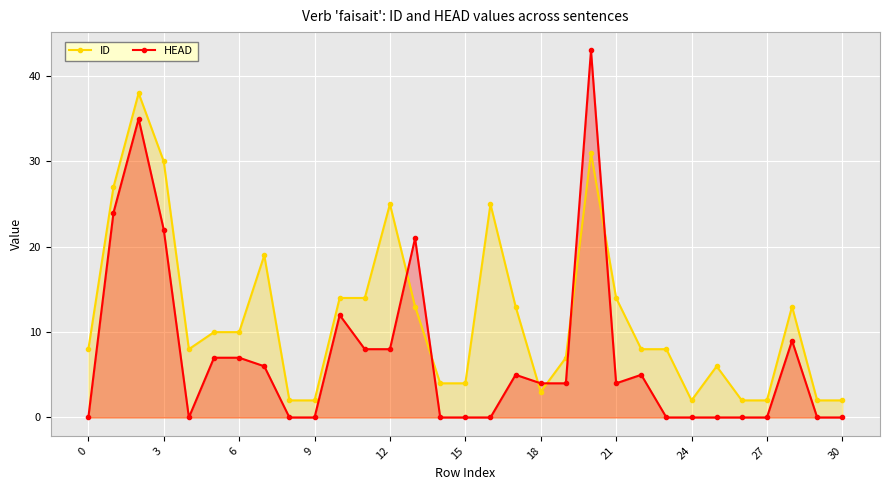

Reading right to left, extract all data points from this chart.

ID: 2	2	13	2	2	6	2	8	8	14	31	7	3	13	25	4	4	13	25	14	14	2	2	19	10	10	8	30	38	27	8
HEAD: 0	0	9	0	0	0	0	0	5	4	43	4	4	5	0	0	0	21	8	8	12	0	0	6	7	7	0	22	35	24	0